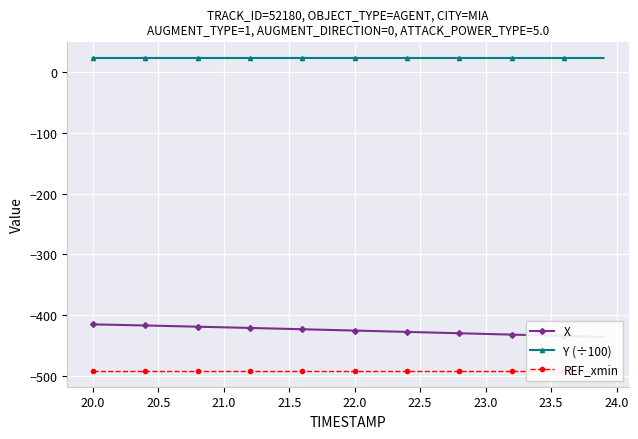

What is the maximum value for Y (÷100)?

23.2